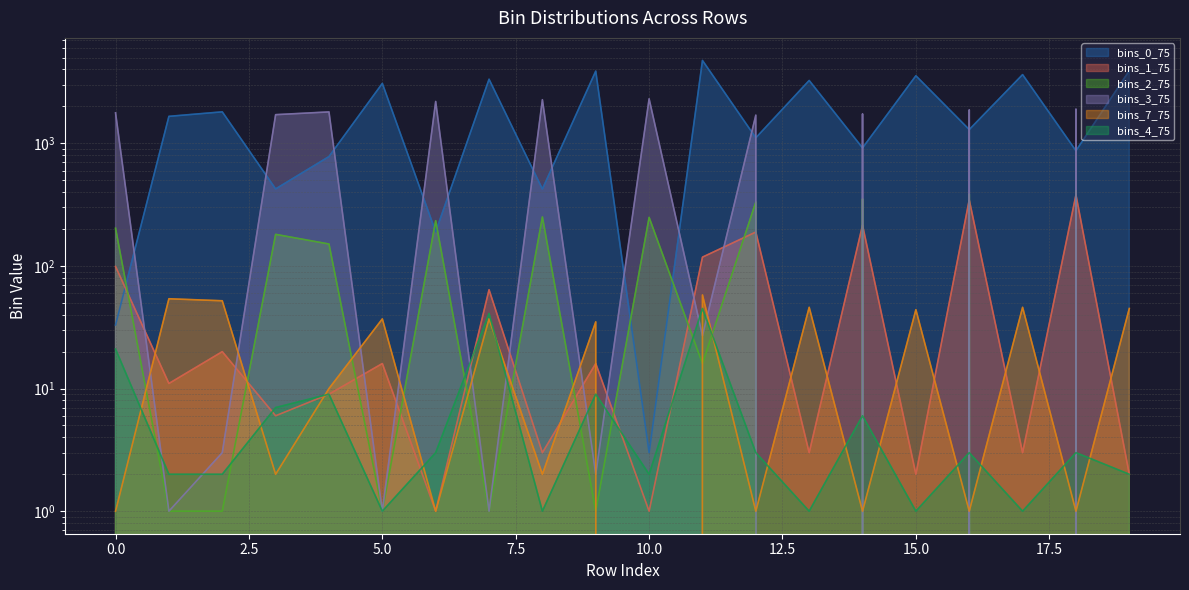

List the series in order of their peak value, lowest first.

bins_4_75, bins_7_75, bins_1_75, bins_2_75, bins_3_75, bins_0_75